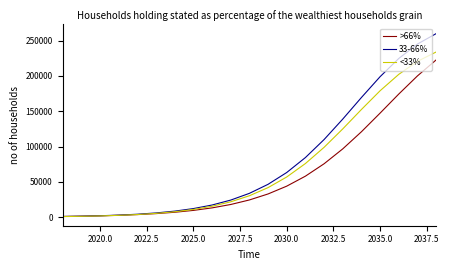

Which series has the largest range (max minus min)?

33-66%